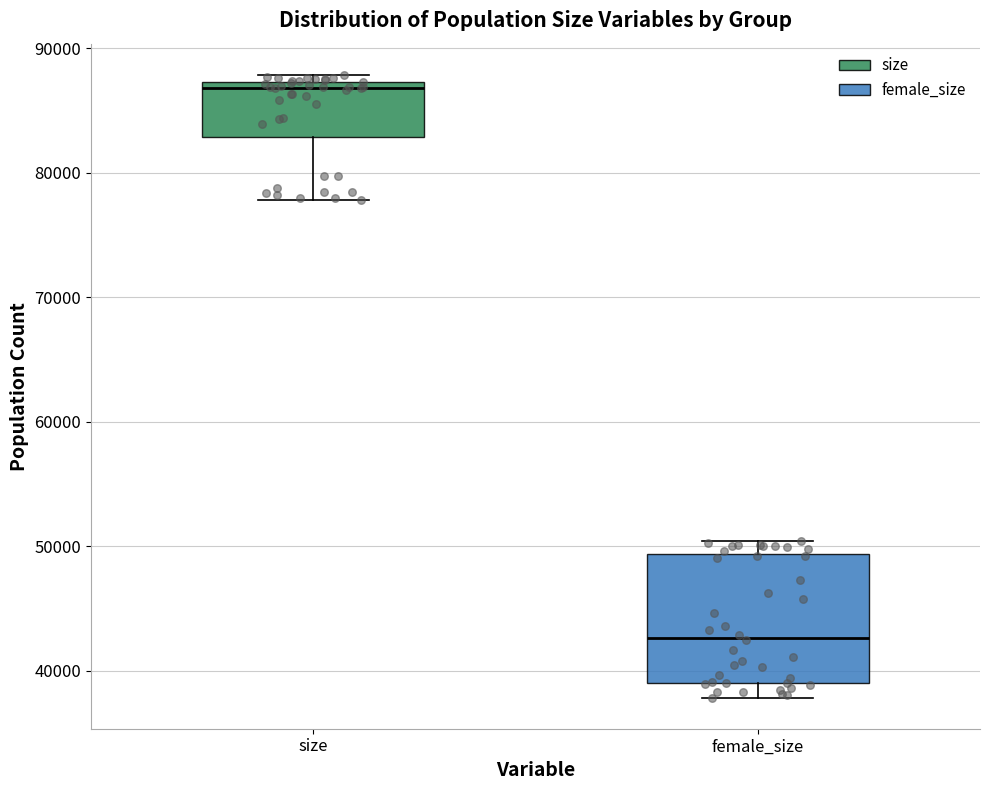

Which box has the highest median line?

size